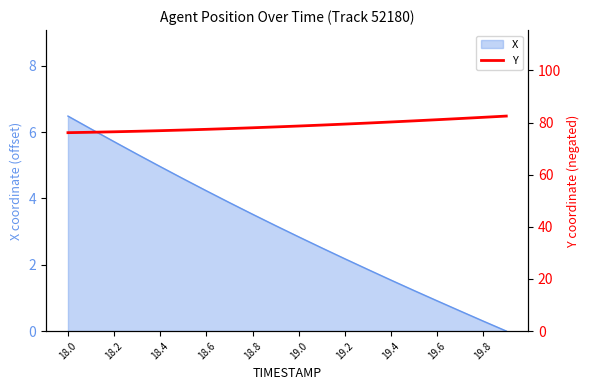

How many values are below 78?

9